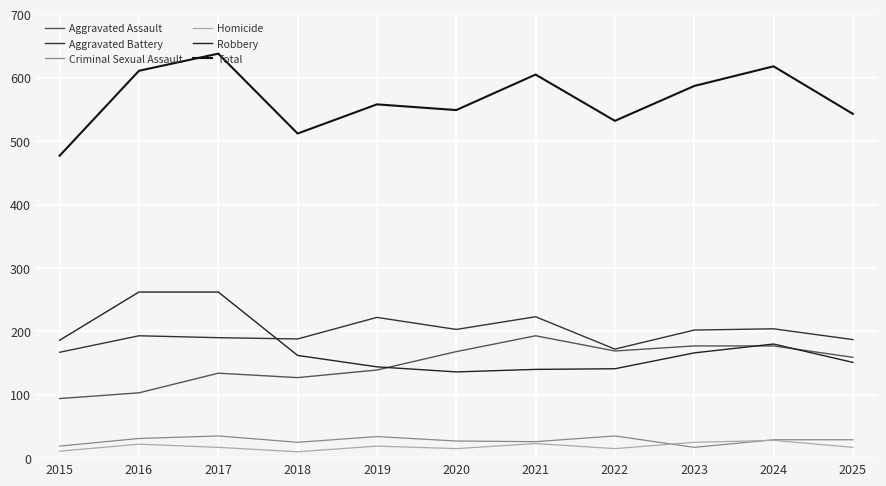

Is this an area chart (filled region under the line)?

No